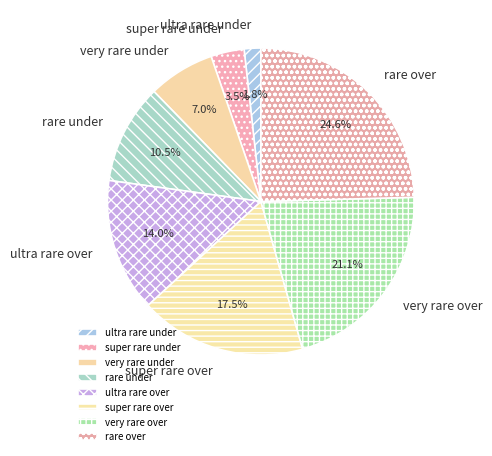

To the nearest percent, what percentage of the pie is rare over?

25%